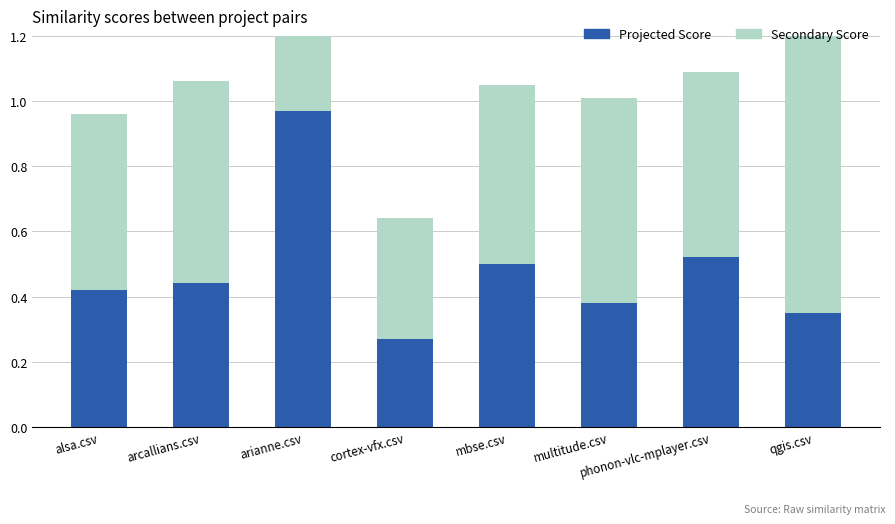

Rank the series by their maximum value, from lowest to highest.

Projected Score, Secondary Score